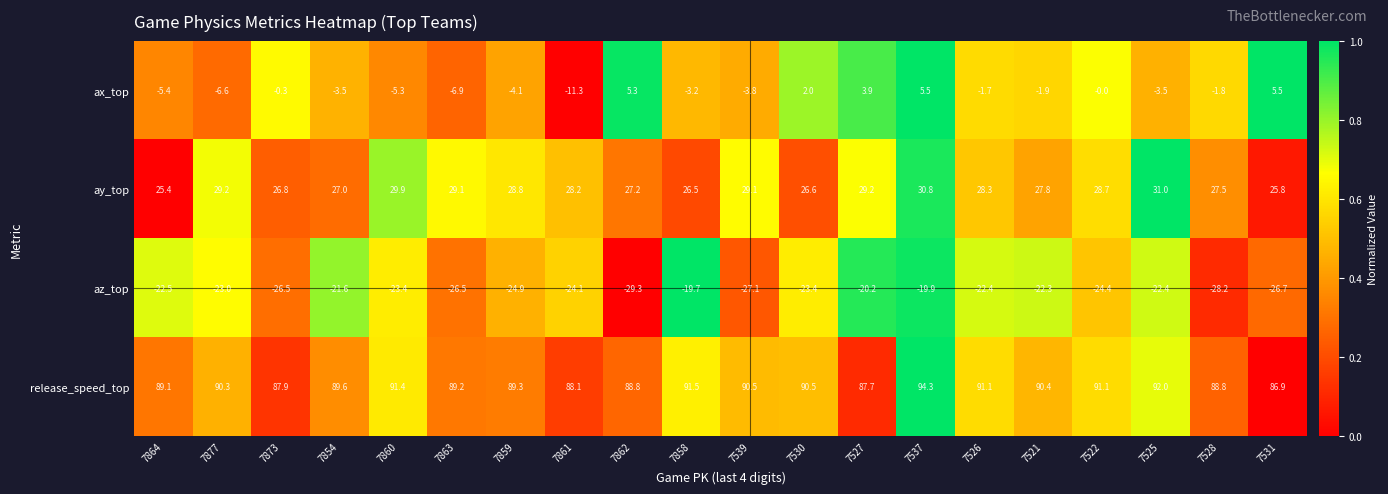

At which label does ax_top first exceed -1?

7873